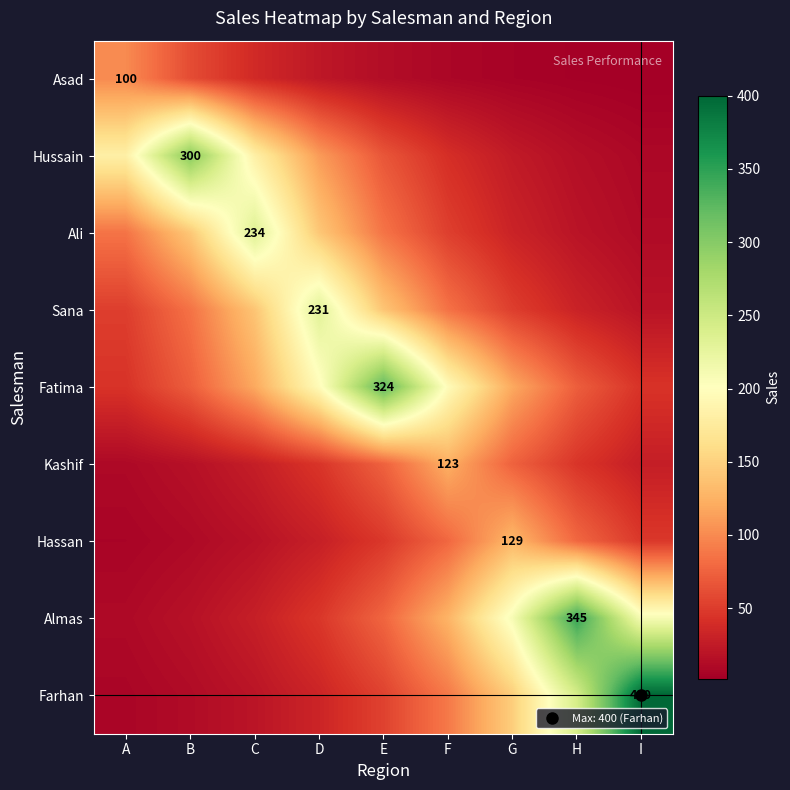

What is the difference between the Ali values at E and G?

54.4